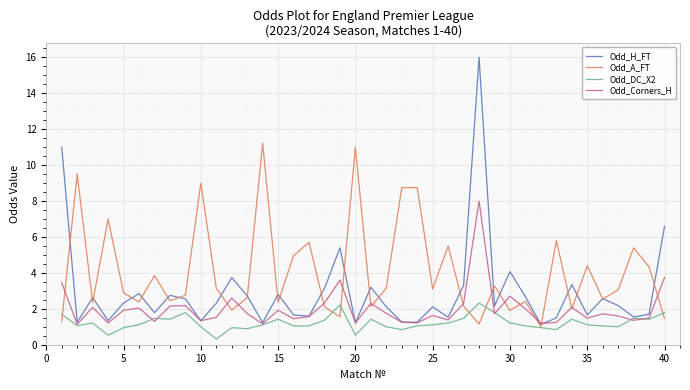

What is the greatest value displayed?

16.0